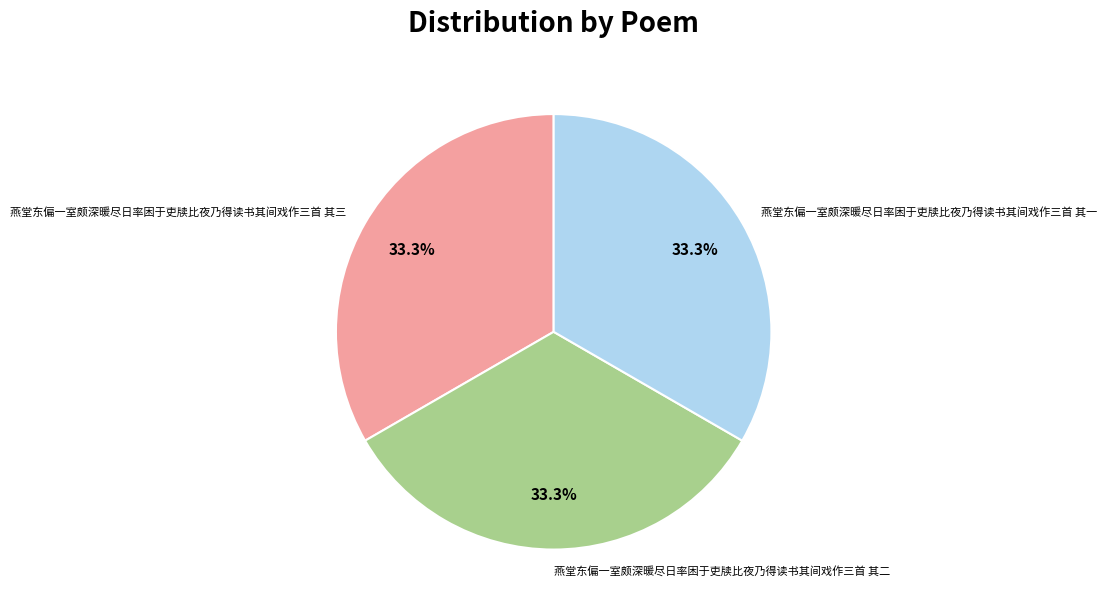

Approximately how many times larger is the value at 燕堂东偏一室颇深暖尽日率困于吏牍比夜乃得读书其间戏作三首 其一 compared to 燕堂东偏一室颇深暖尽日率困于吏牍比夜乃得读书其间戏作三首 其三?

1.0